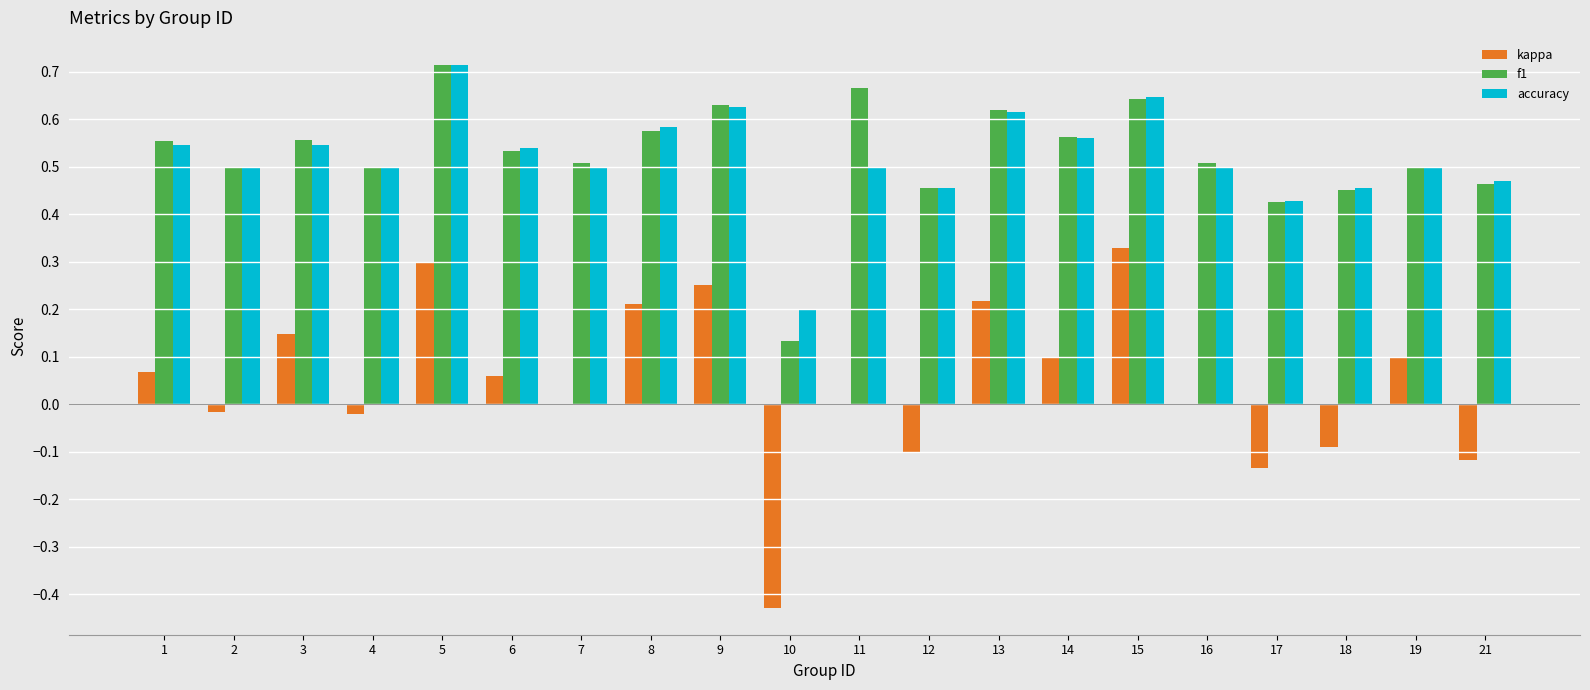

Is the value of f1 at 2 greater than the value of kappa at 12?

Yes